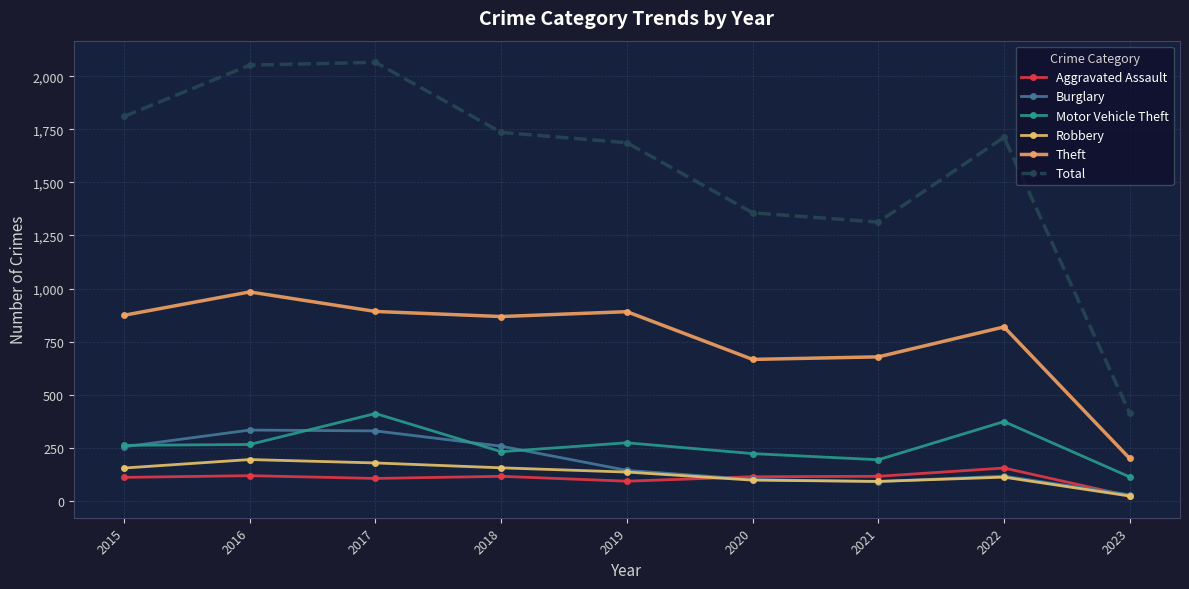

Where is Burglary nearest to the value 180?

2019